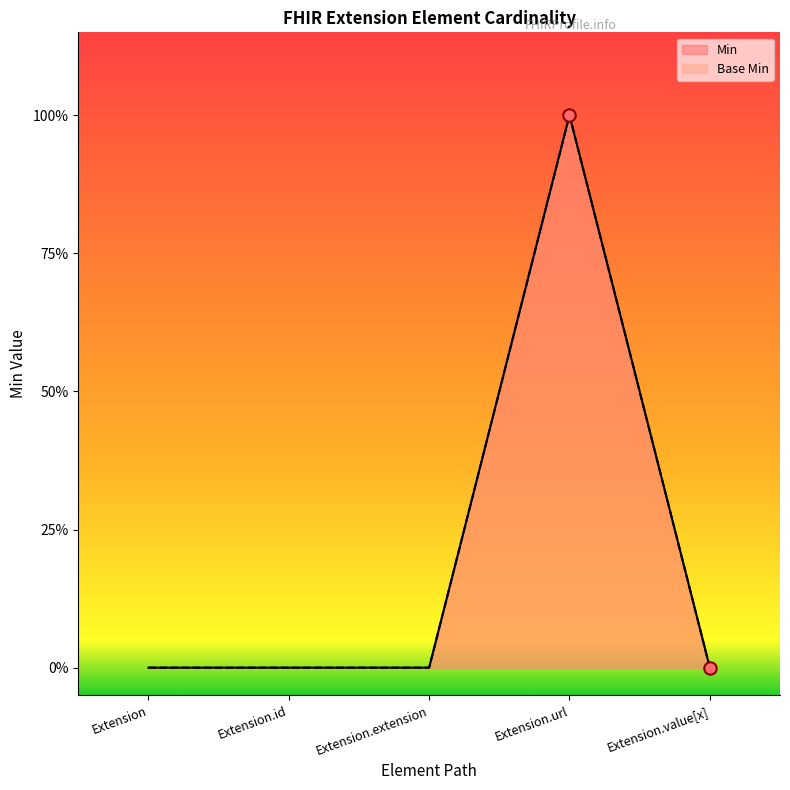

Is the value of Base Min at Extension.value[x] greater than the value of Min at Extension.extension?

No